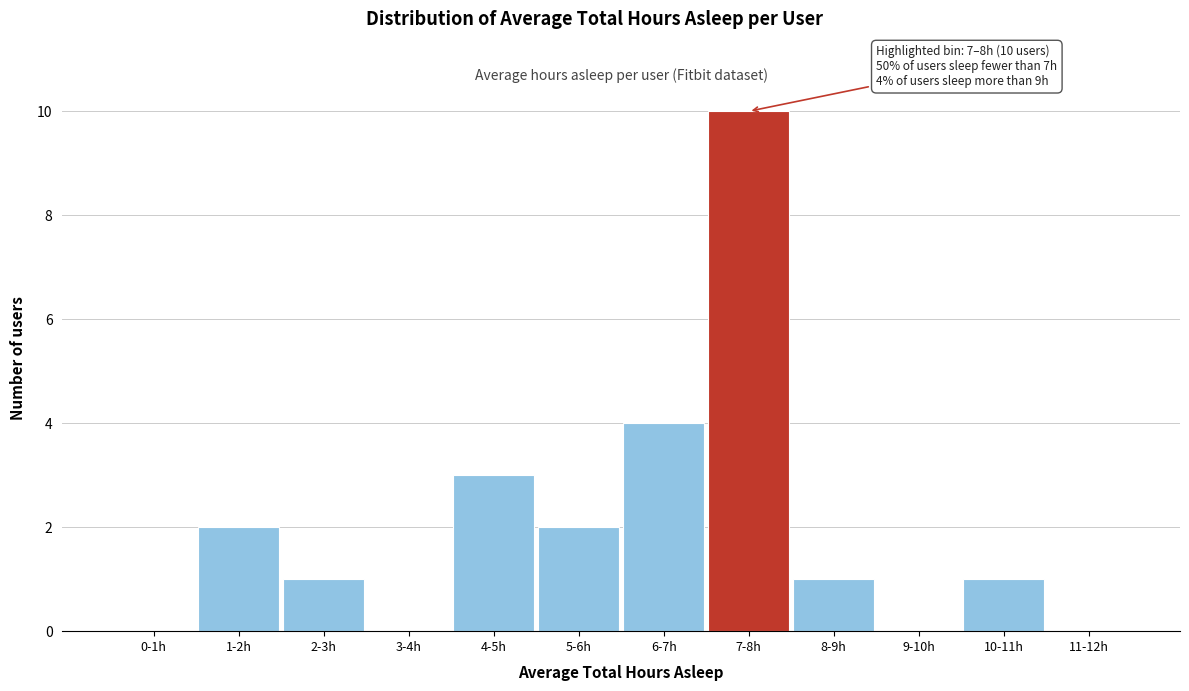

Reading left to right, list all the values displayed in this chart.

0-1h=0	1-2h=2	2-3h=1	3-4h=0	4-5h=3	5-6h=2	6-7h=4	7-8h=10	8-9h=1	9-10h=0	10-11h=1	11-12h=0